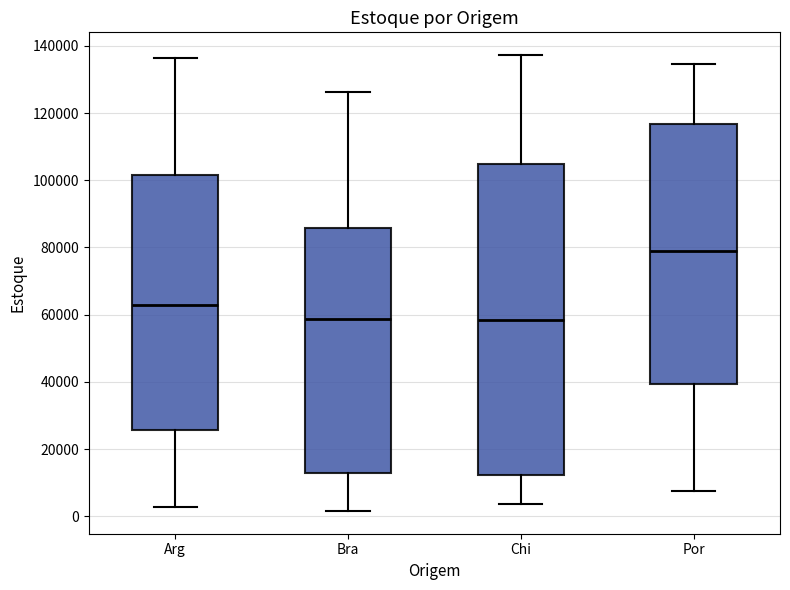

Reading left to right, read every box against the y-axis: the position of its median line, the range the box covers, and the ends of its whiskers. The values are not printed on the chart, so give them approximately, as read against the axis.

Arg: median 62000, box 26000 to 102000, whiskers 2000 to 136000
Bra: median 58000, box 12000 to 86000, whiskers 2000 to 126000
Chi: median 58000, box 12000 to 104000, whiskers 4000 to 138000
Por: median 78000, box 40000 to 116000, whiskers 8000 to 134000